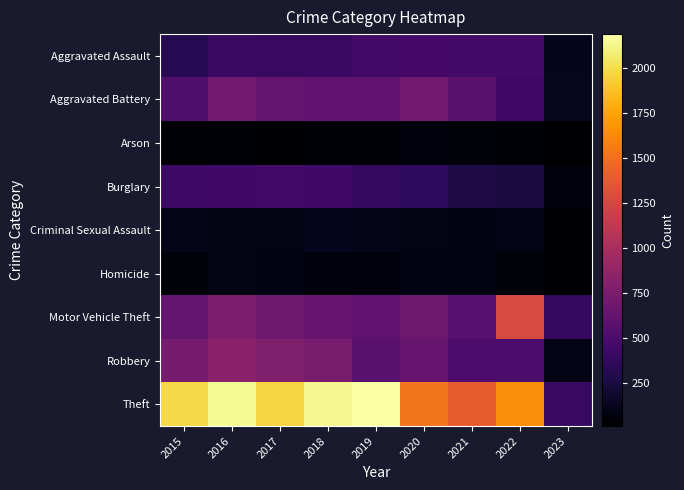

Which series changed the most between 2015 and 2023?

Theft